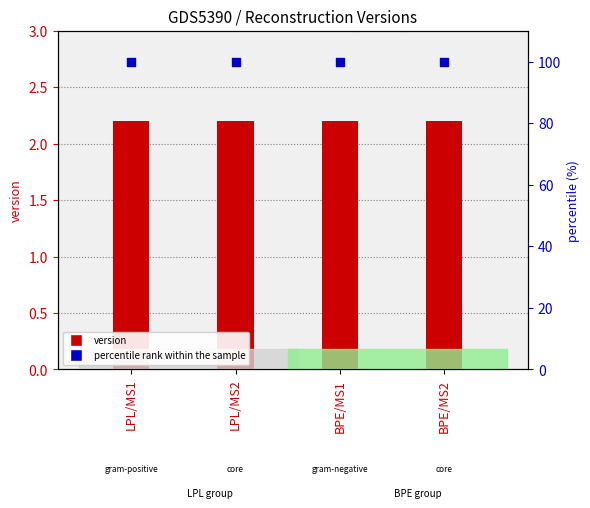

At how many categories does at least one series exceed 59?

4